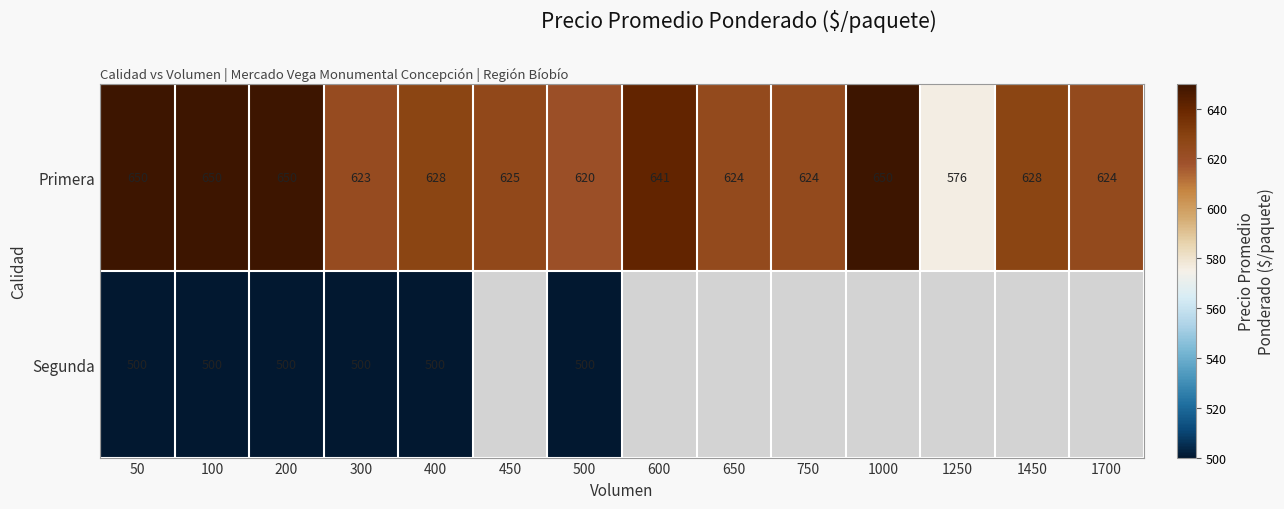

At which category is the sum across all series the highest?

50